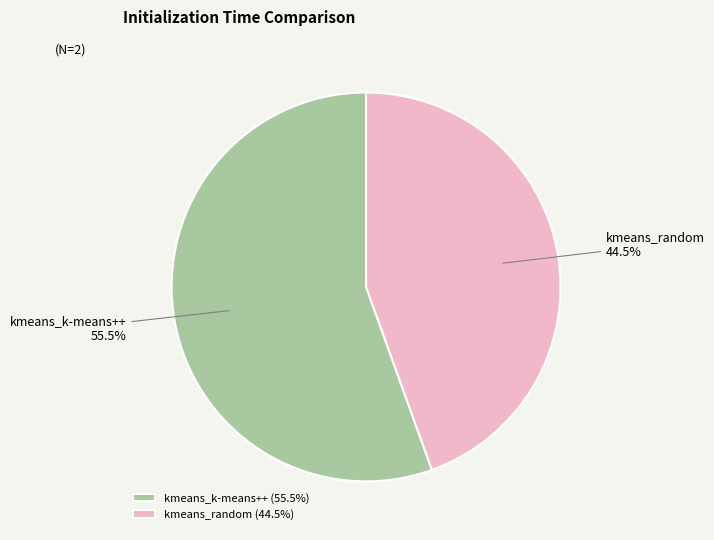

Approximately how many times larger is the value at kmeans_k-means++ compared to kmeans_random?

1.2